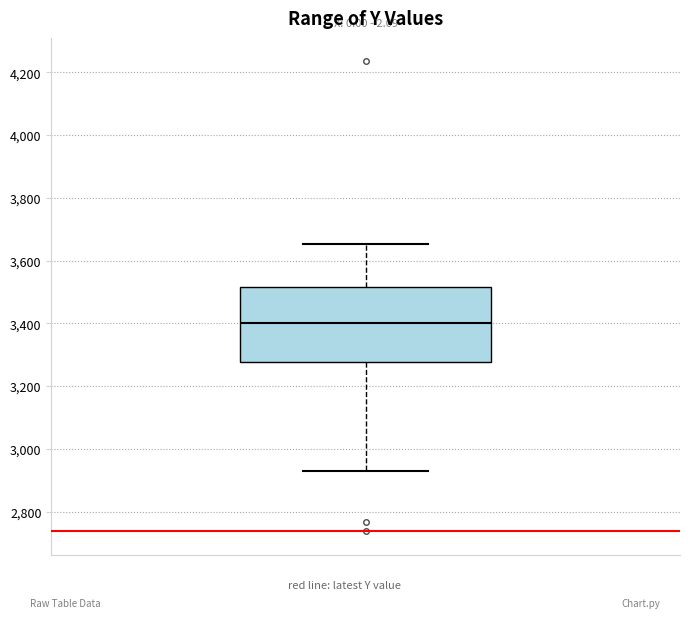

Transcribe this box plot: give where the median line is, the range the box spans, and where the two whiskers end, as read against the y-axis. The values are not printed on the chart, so give them approximately, as read against the axis.

median 3400, box 3280 to 3520, whiskers 2920 to 3660